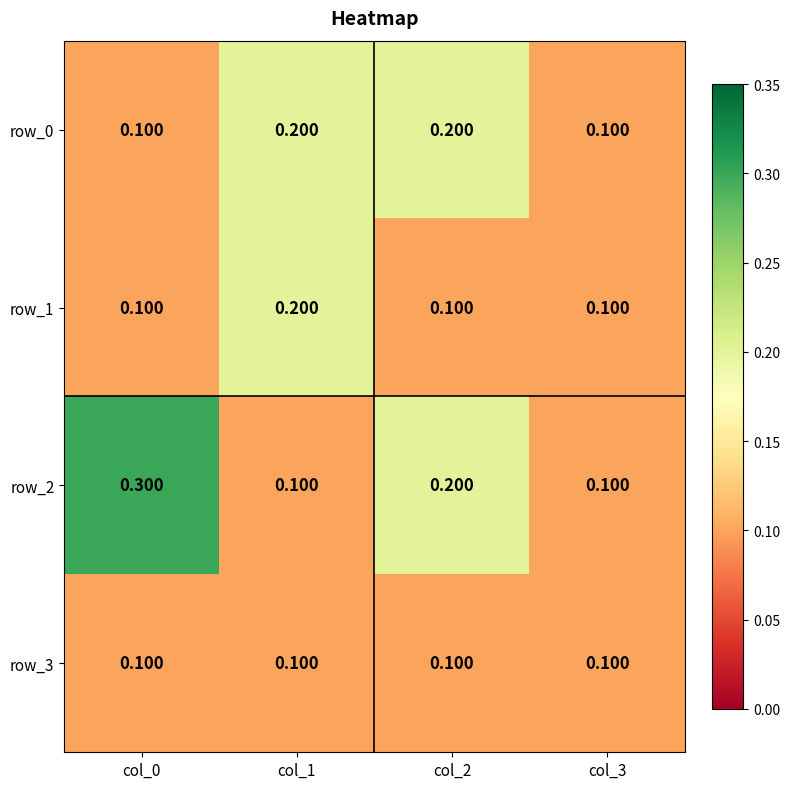

How many categories are shown in the chart?

4